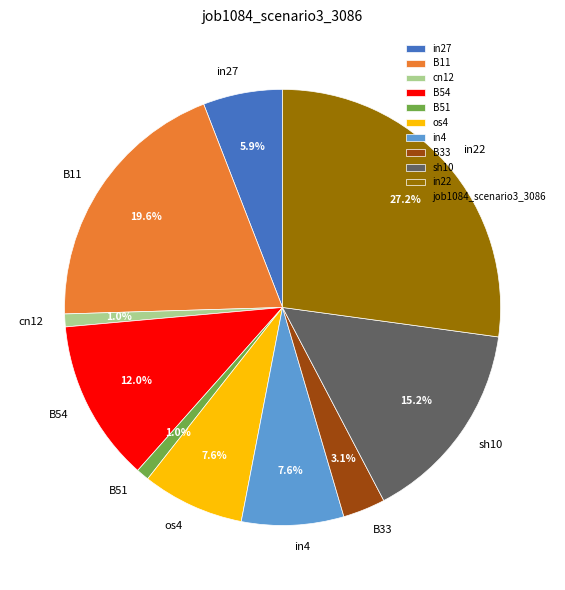

Does in22 represent more than half of the total?

No